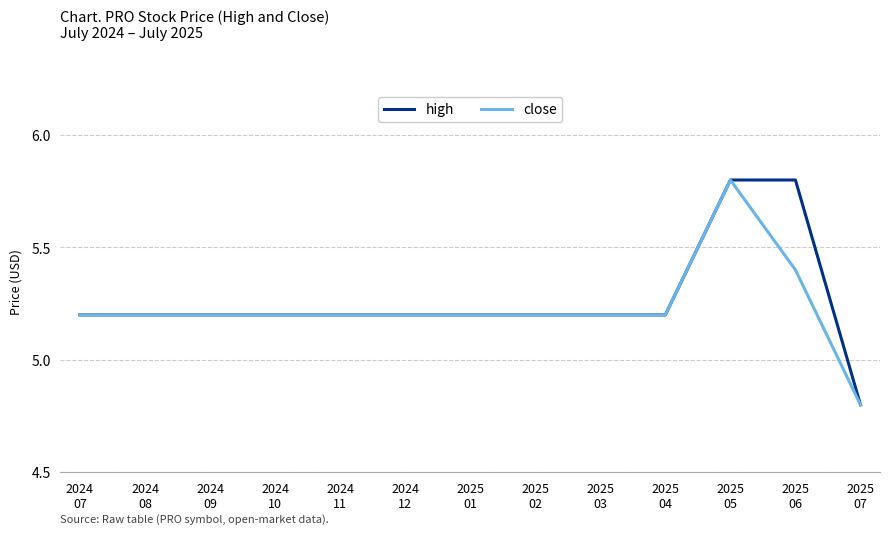

What is the minimum value for high?

4.8